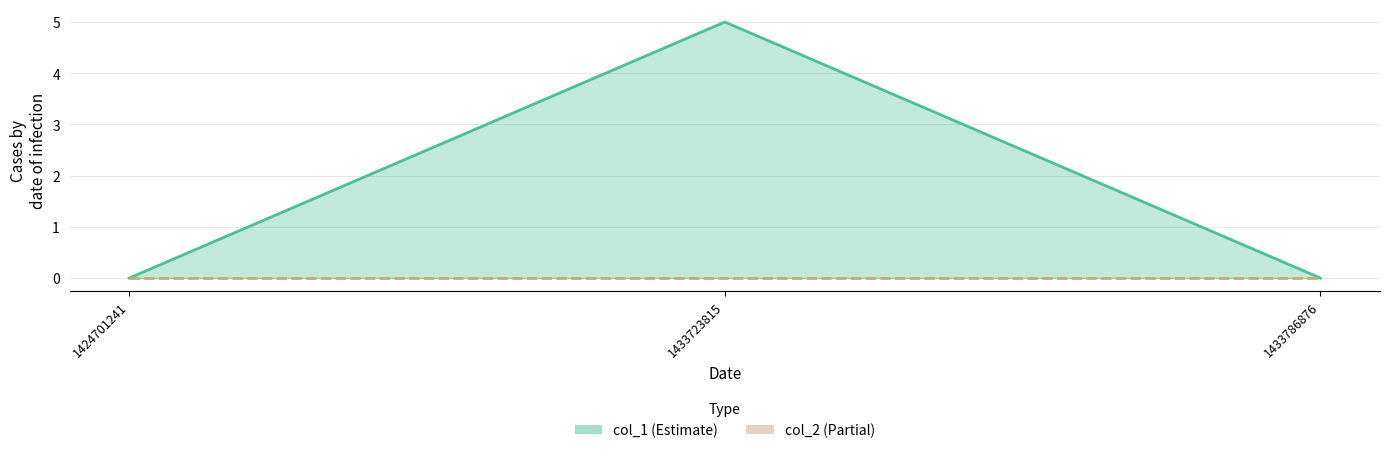

Reading left to right, what are all the values shown in this chart?

0	5	0